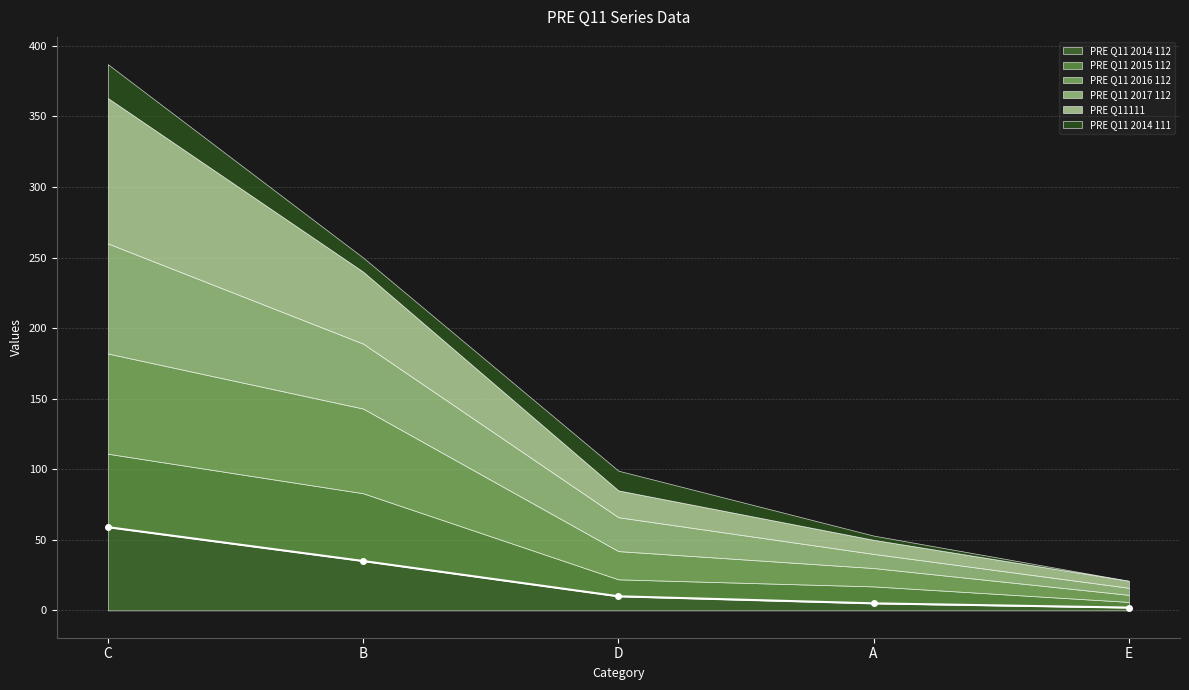

True or false: PRE Q11111 and PRE Q11 2017 112 intersect in this chart.

True